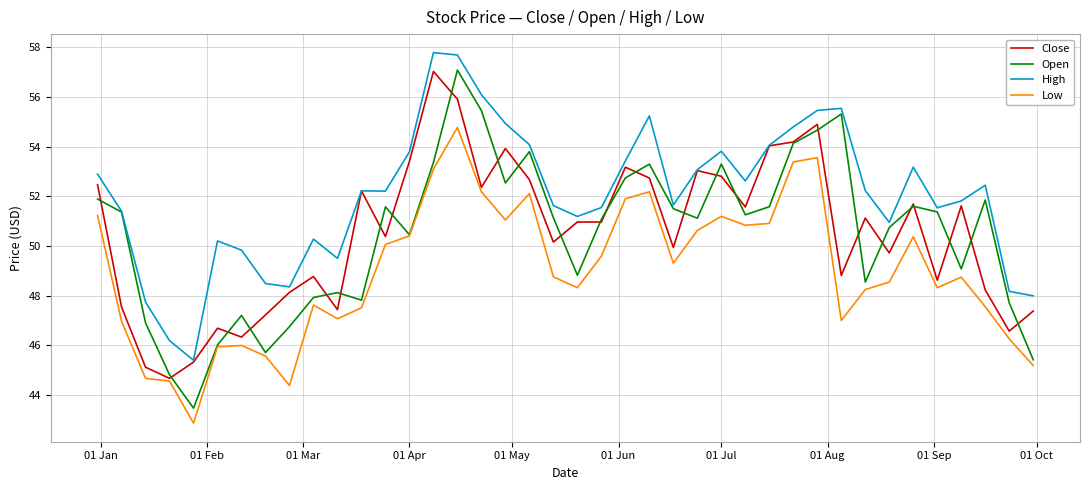

What is the minimum value shown in the chart?

42.9